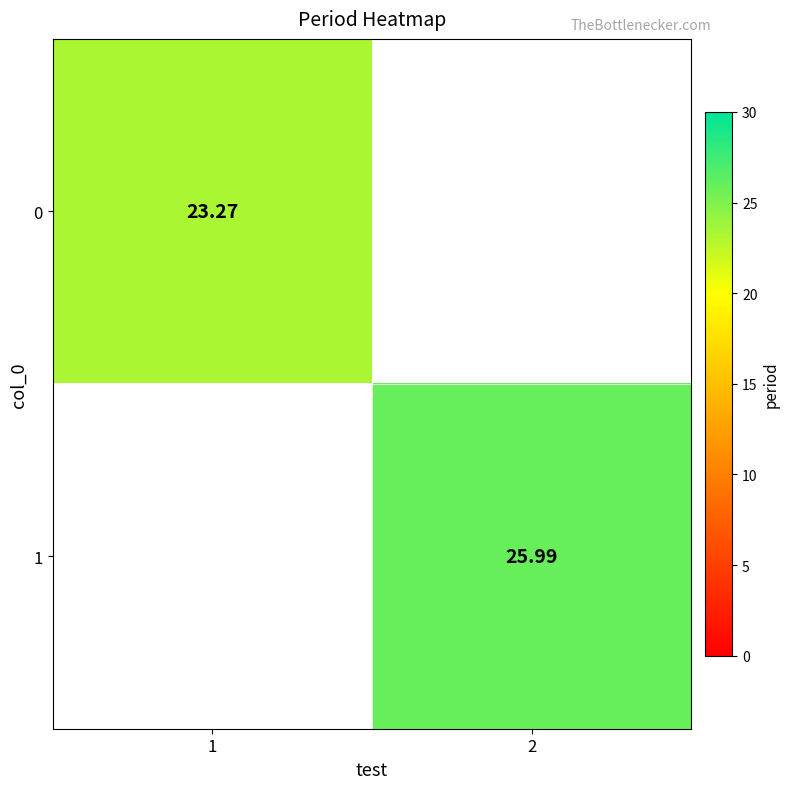

The 1 series shows 6.7 at 2. True or false?

False